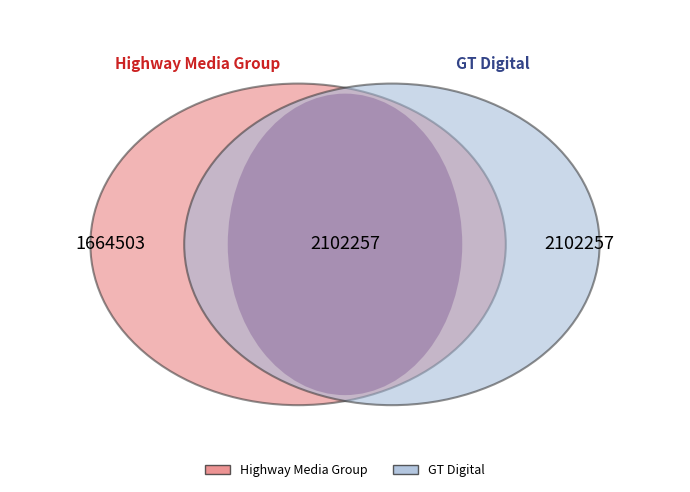

Does 1314290 account for over 50% of the chart?

No